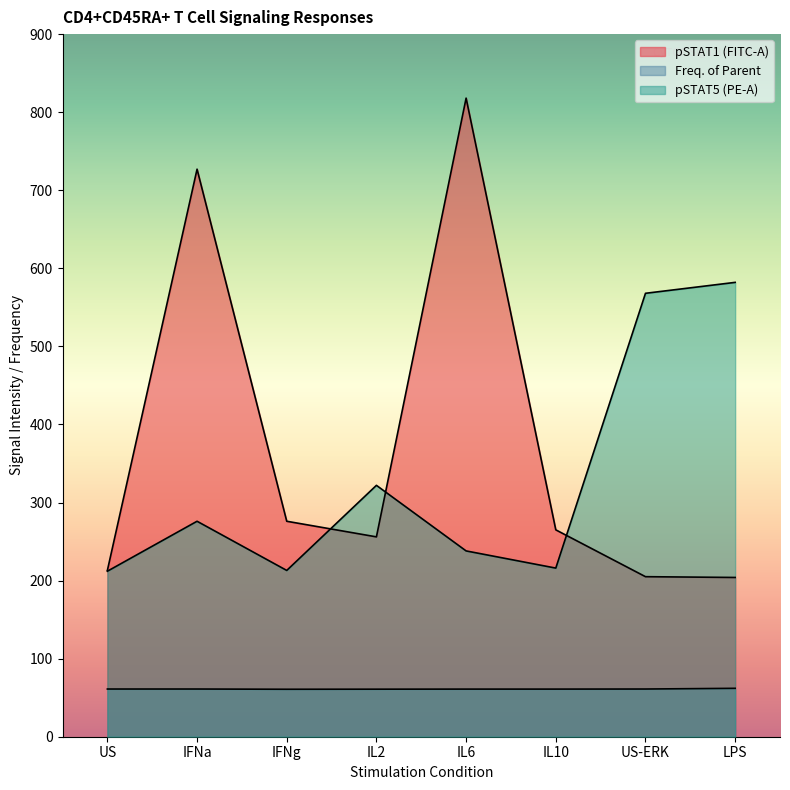

True or false: pSTAT5 (PE-A) has more than 0 interior local peaks.

True